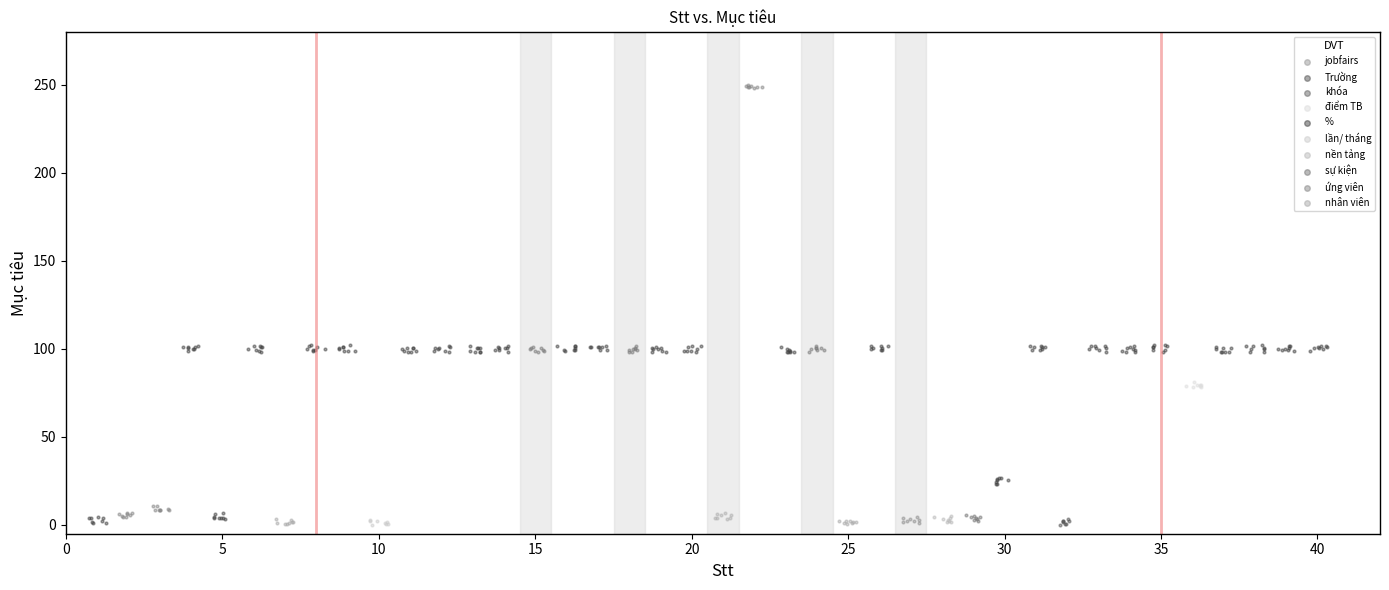

Which series contains the highest Y value?

ứng viên